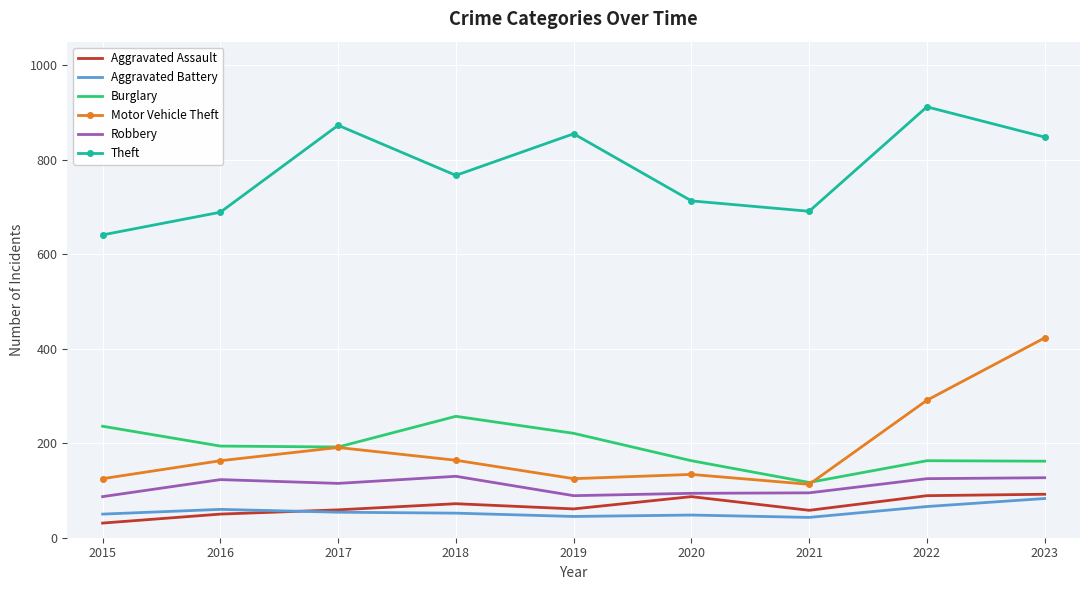

What are all the series names shown in the legend?

Aggravated Assault, Aggravated Battery, Burglary, Motor Vehicle Theft, Robbery, Theft